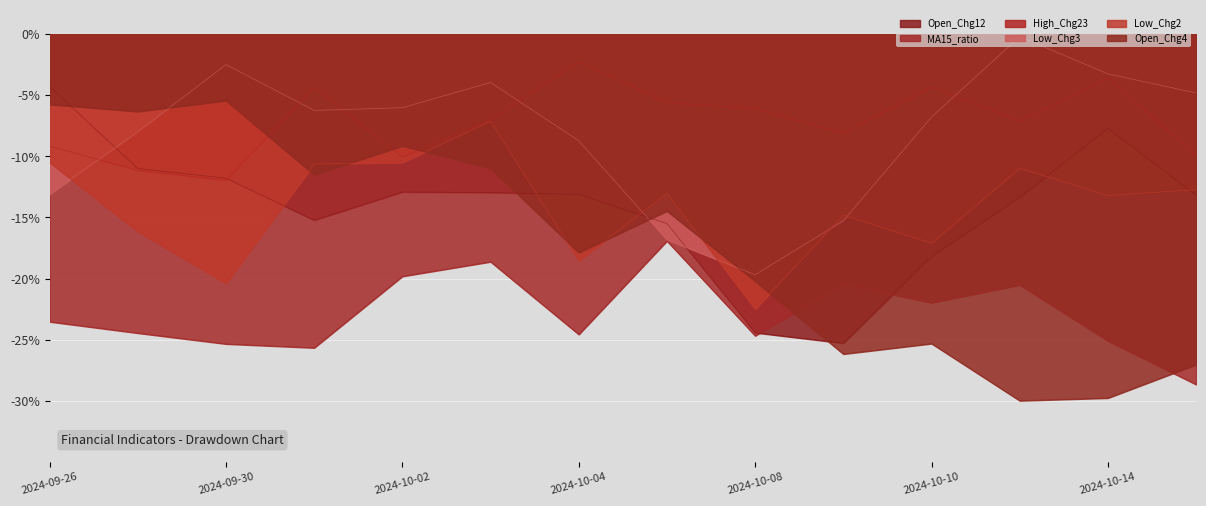

What is the minimum value for Low_Chg2?

-22.5